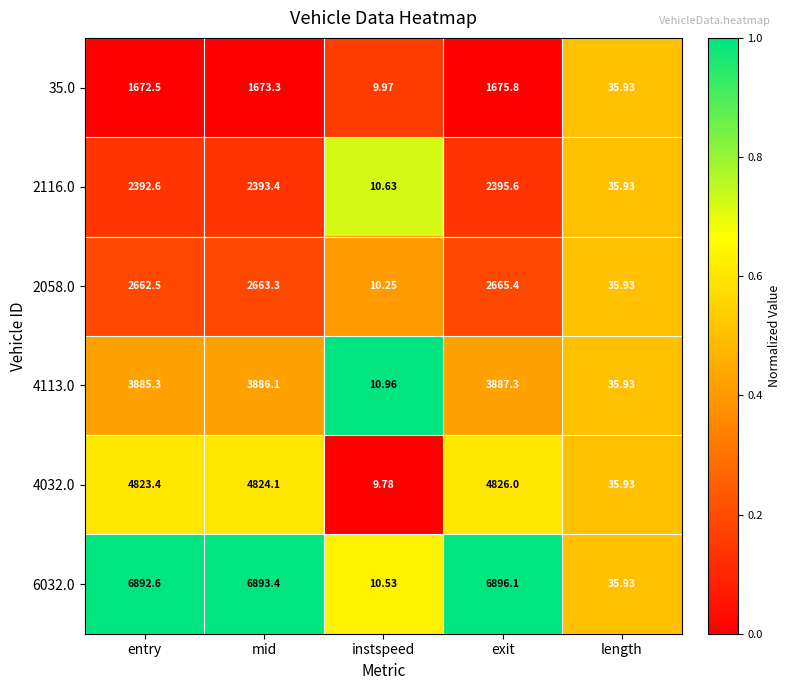

Where is 2116.0 nearest to the value 1203?

length